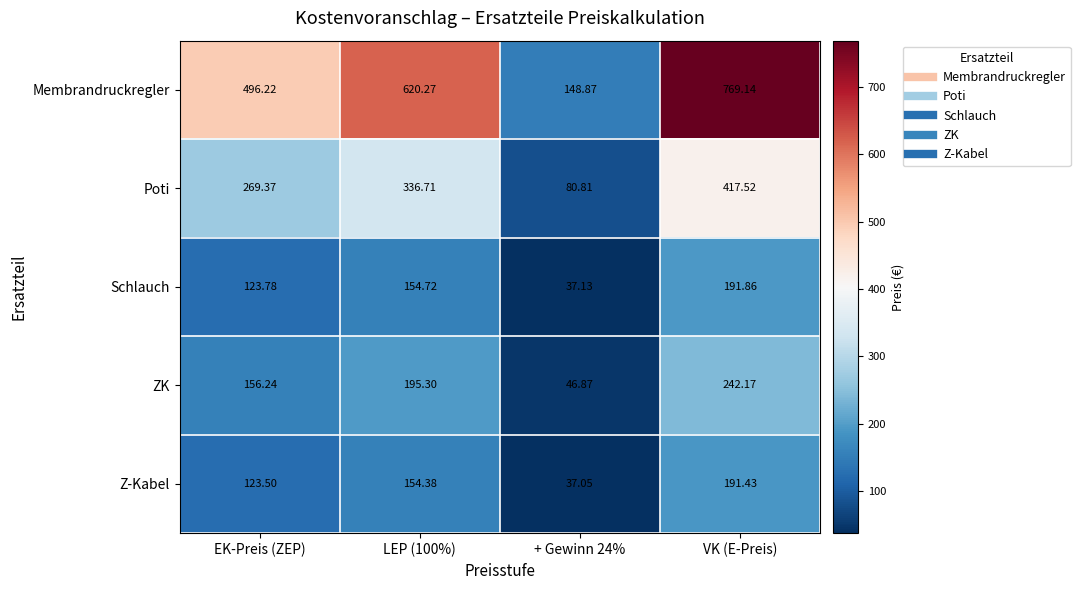

Which series changed the most between LEP (100%) and + Gewinn 24%?

Membrandruckregler